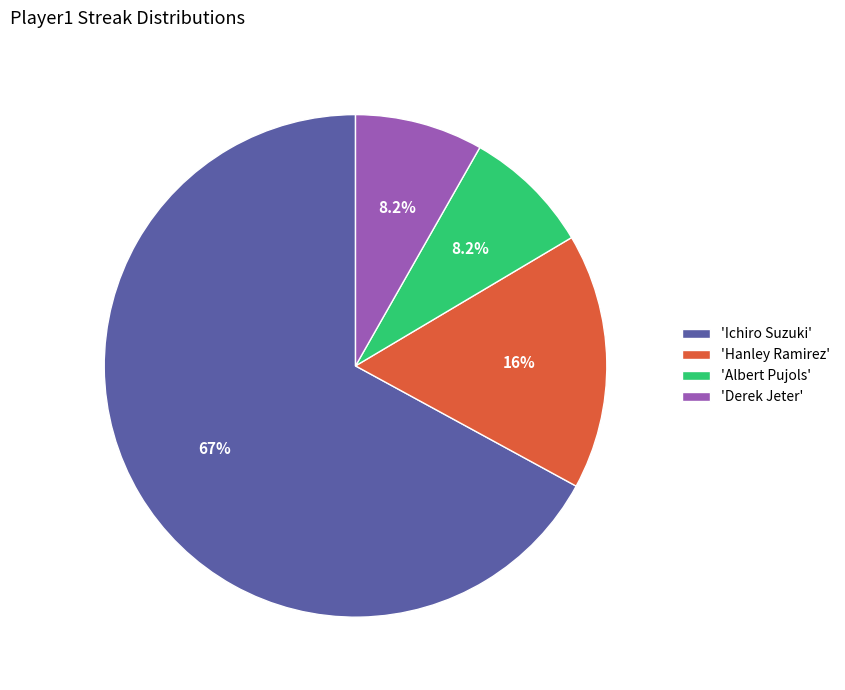

How many slices are in this pie chart?

4